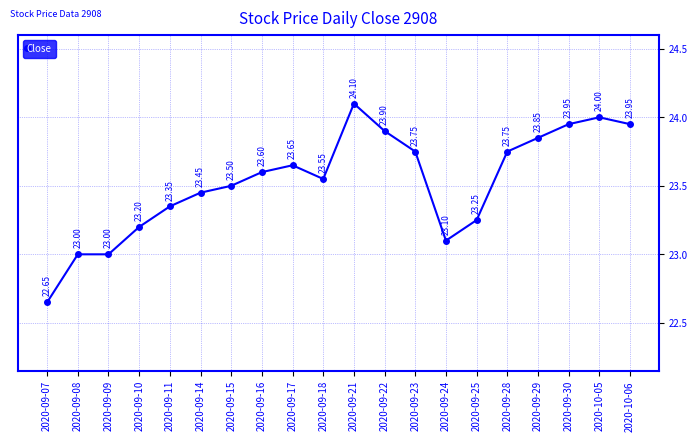

True or false: there are more than 1 points higher than both neighbors.

True